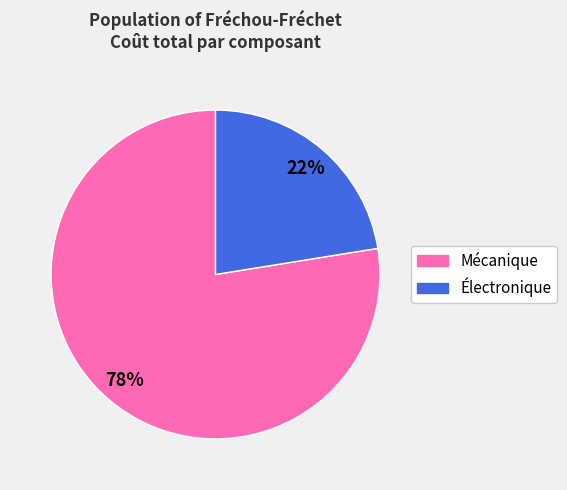

To the nearest percent, what is the average slice percentage?

50%